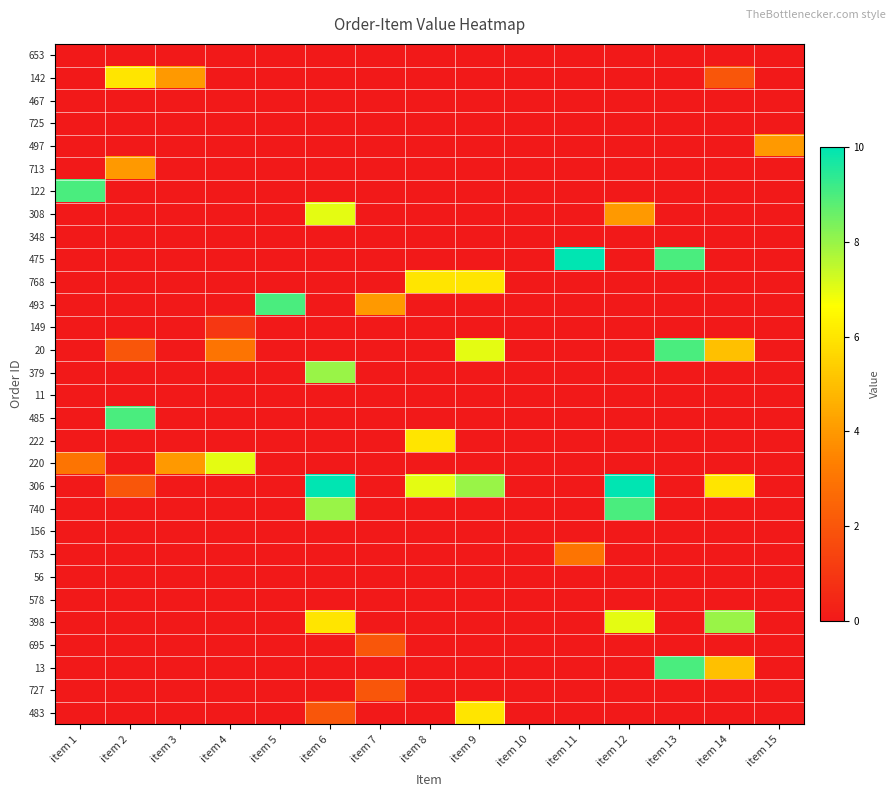

Rank the series at item 6 from lowest to highest value.

653, 142, 467, 725, 497, 713, 122, 348, 475, 768, 493, 149, 20, 11, 485, 222, 220, 156, 753, 56, 578, 695, 13, 727, 483, 398, 308, 379, 740, 306